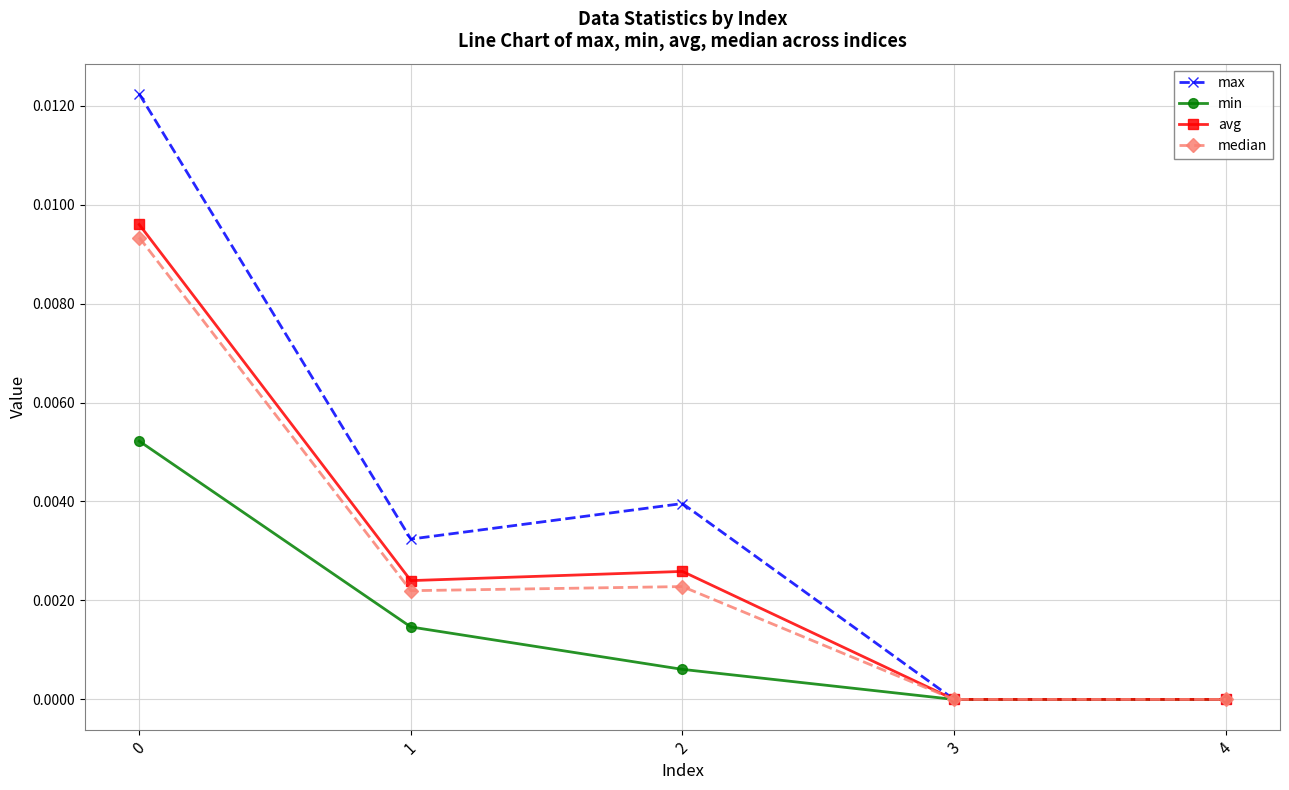

Which series has the largest total across all categories?

max